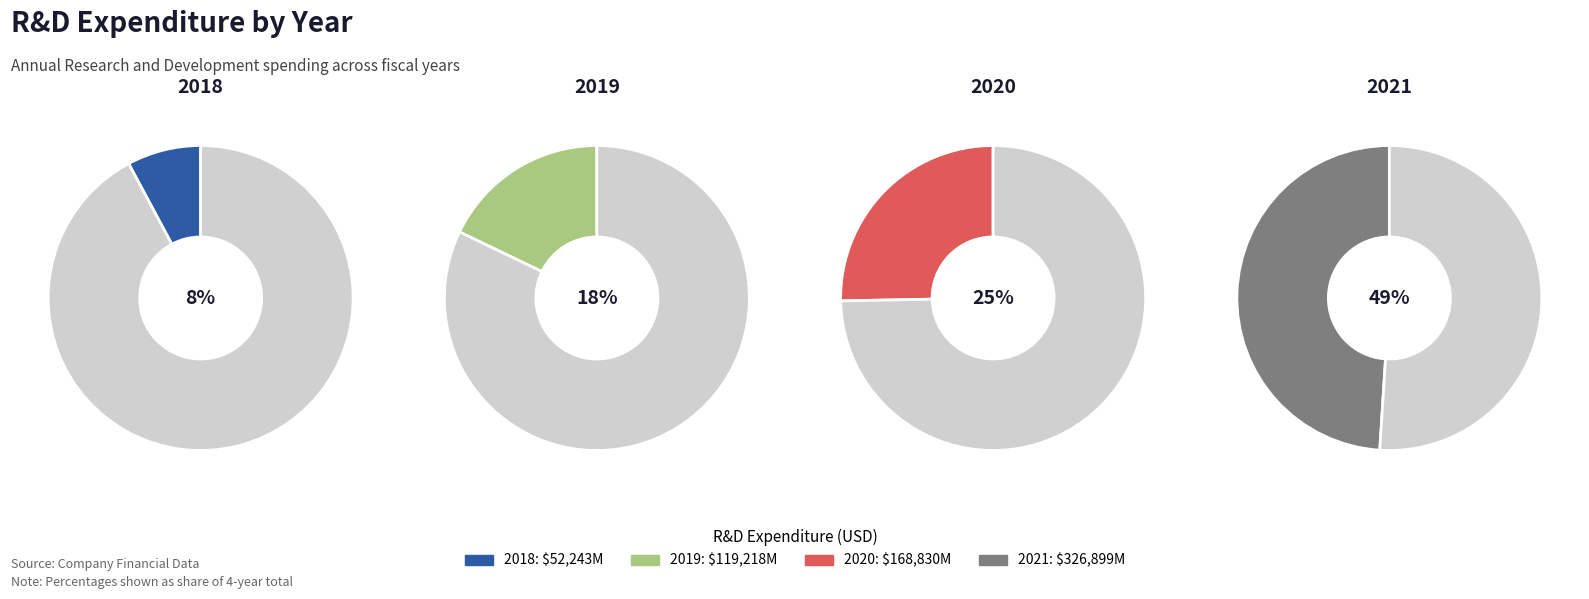

Rank the categories by value from lowest to highest.

2018, 2019, 2020, 2021